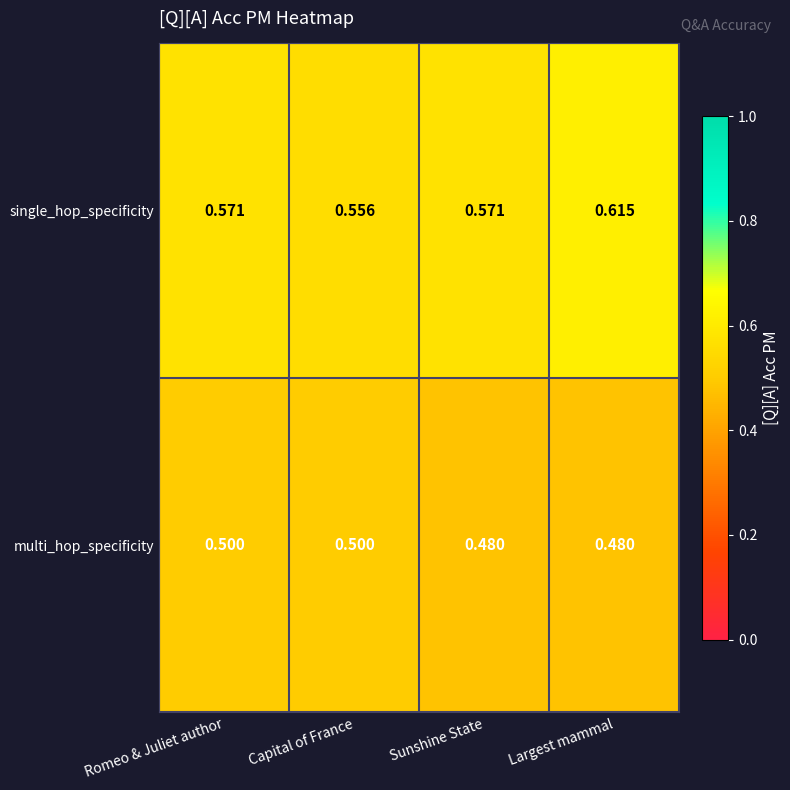

At Largest mammal, list the series in order from smallest to largest.

multi_hop_specificity, single_hop_specificity